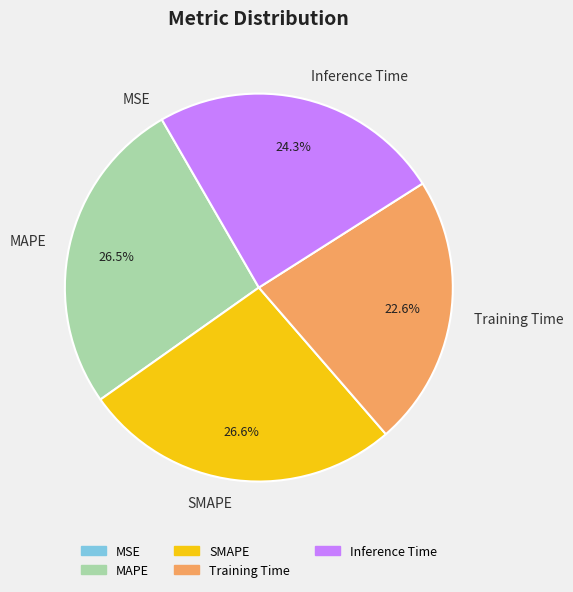

Which has a higher value, MAPE or Inference Time?

MAPE